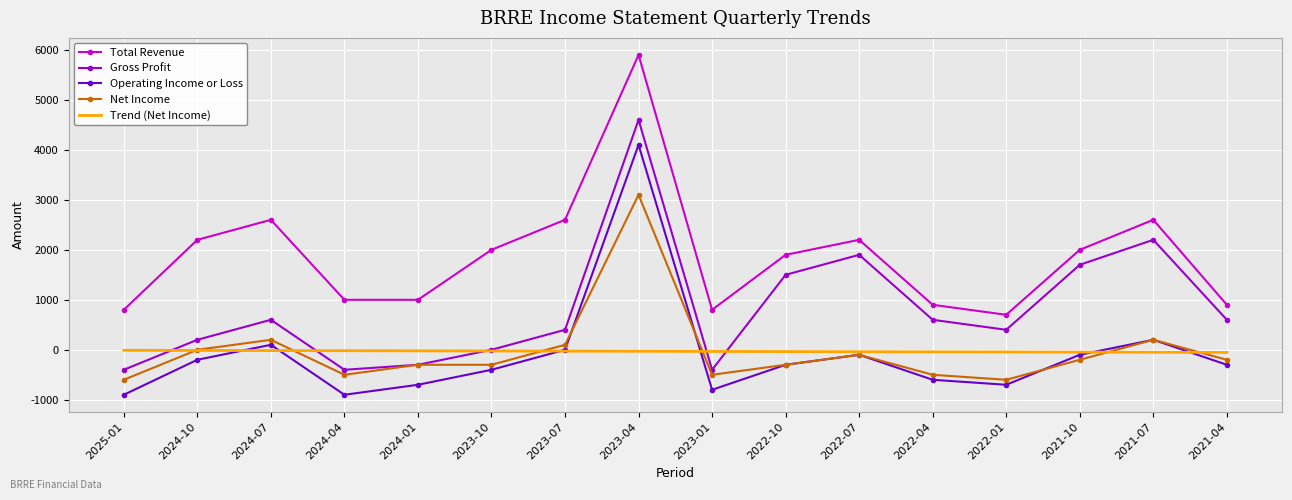

How many interior local valleys does the Operating Income or Loss series have?

3